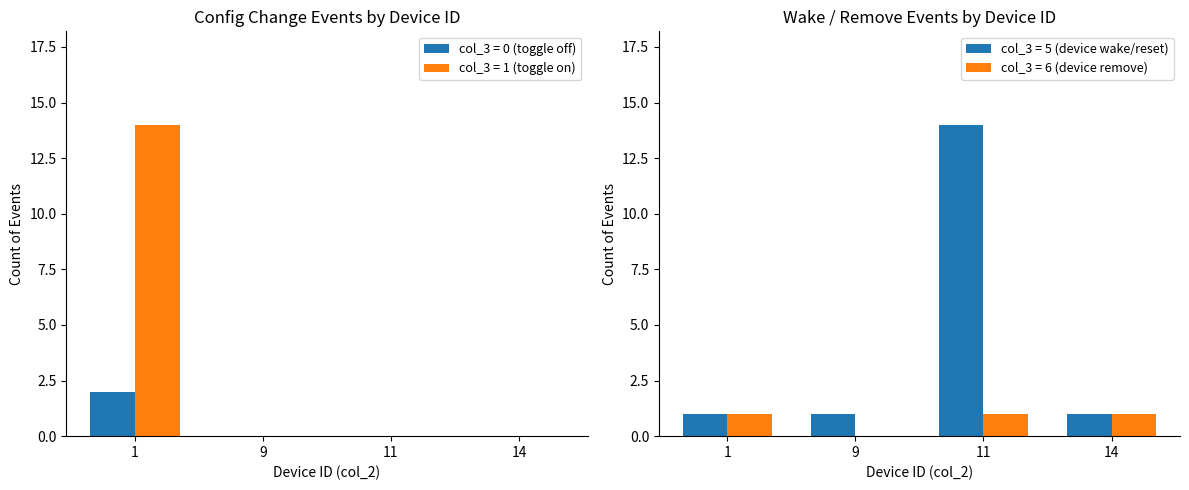

Which category has the highest value in the col_3 type 1 series?

1